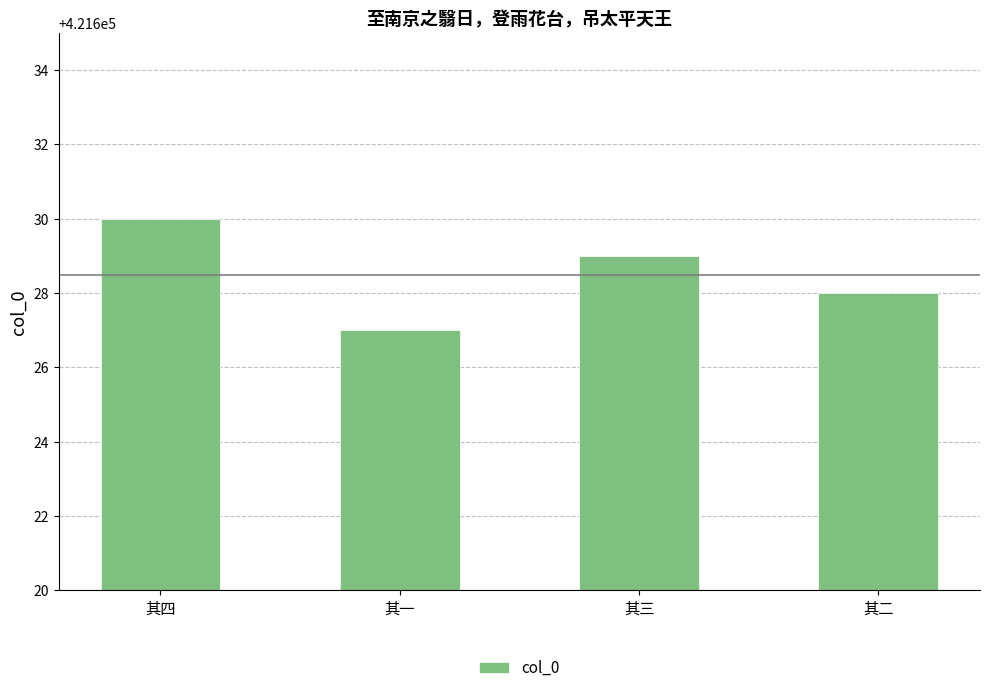

The chart shows a value of 561988 at 其四. True or false?

False